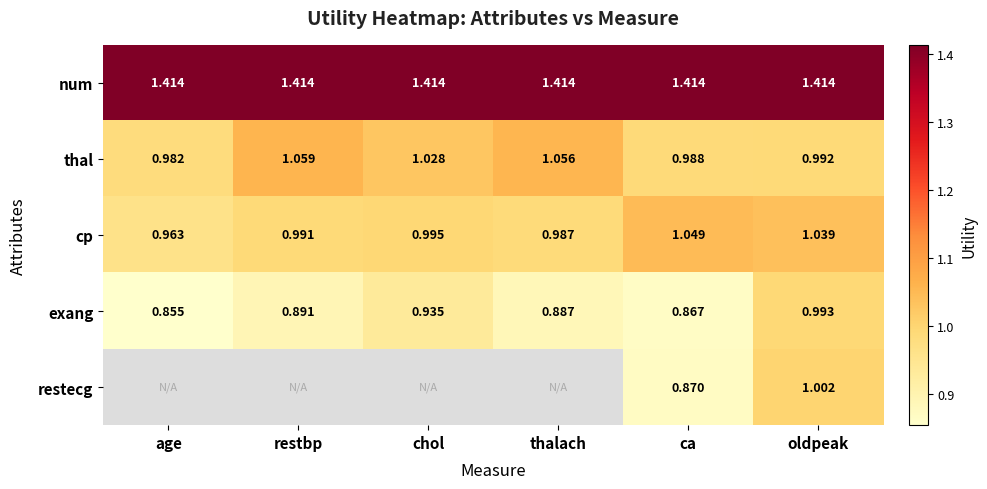

Rank the categories by cp value from highest to lowest.

ca, oldpeak, chol, restbp, thalach, age